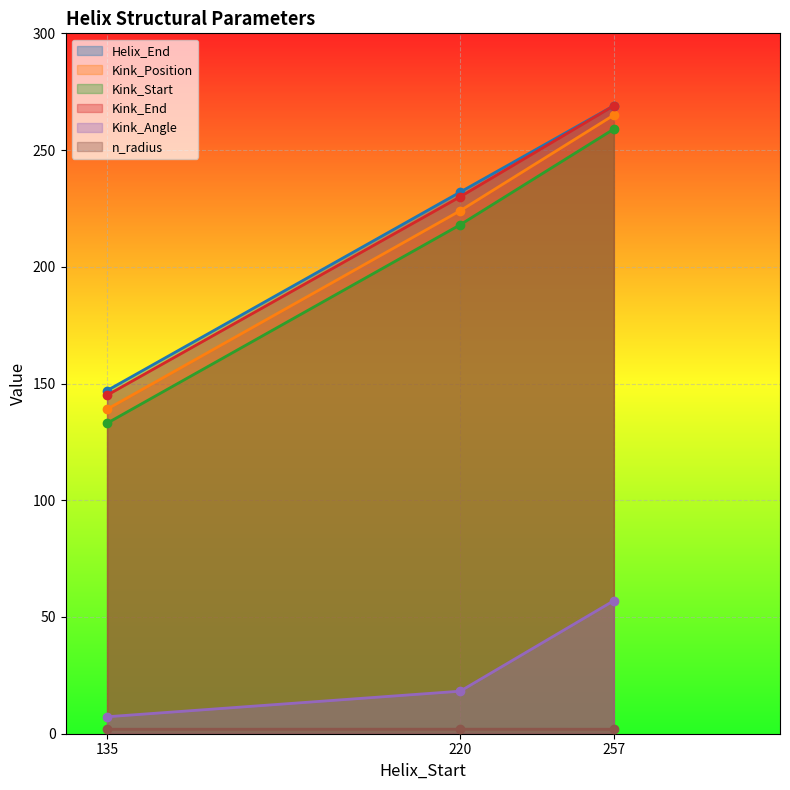

What are all the series names shown in the legend?

Helix_End, Kink_Position, Kink_Start, Kink_End, Kink_Angle, n_radius